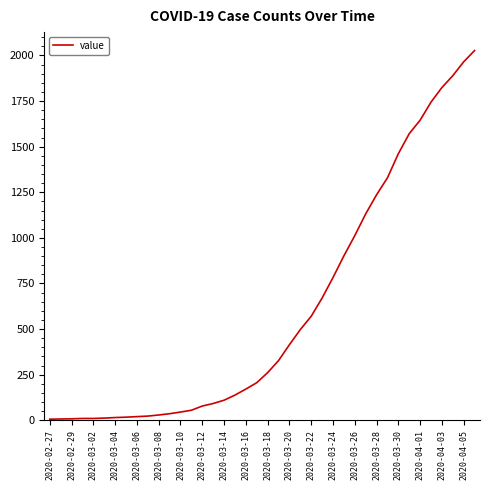

What is the smallest value displayed?

6